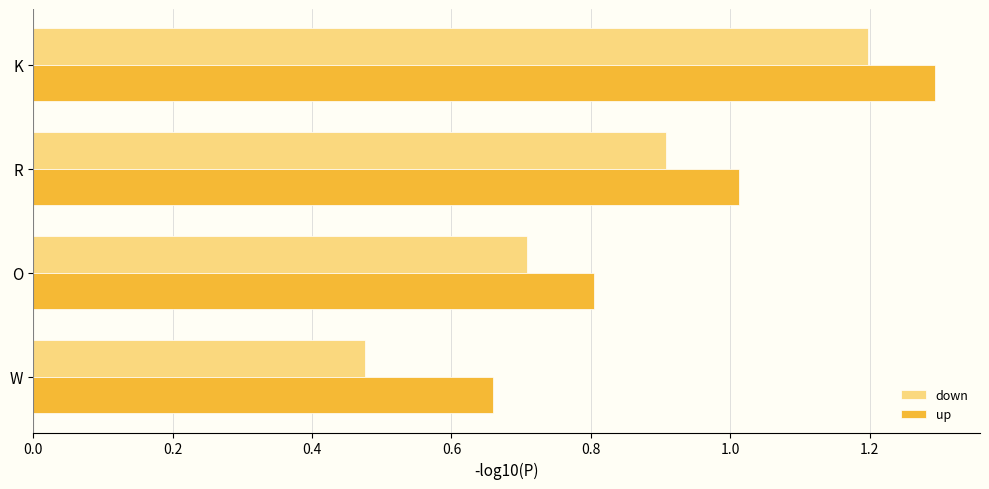

Rank the series by their maximum value, from highest to lowest.

up, down